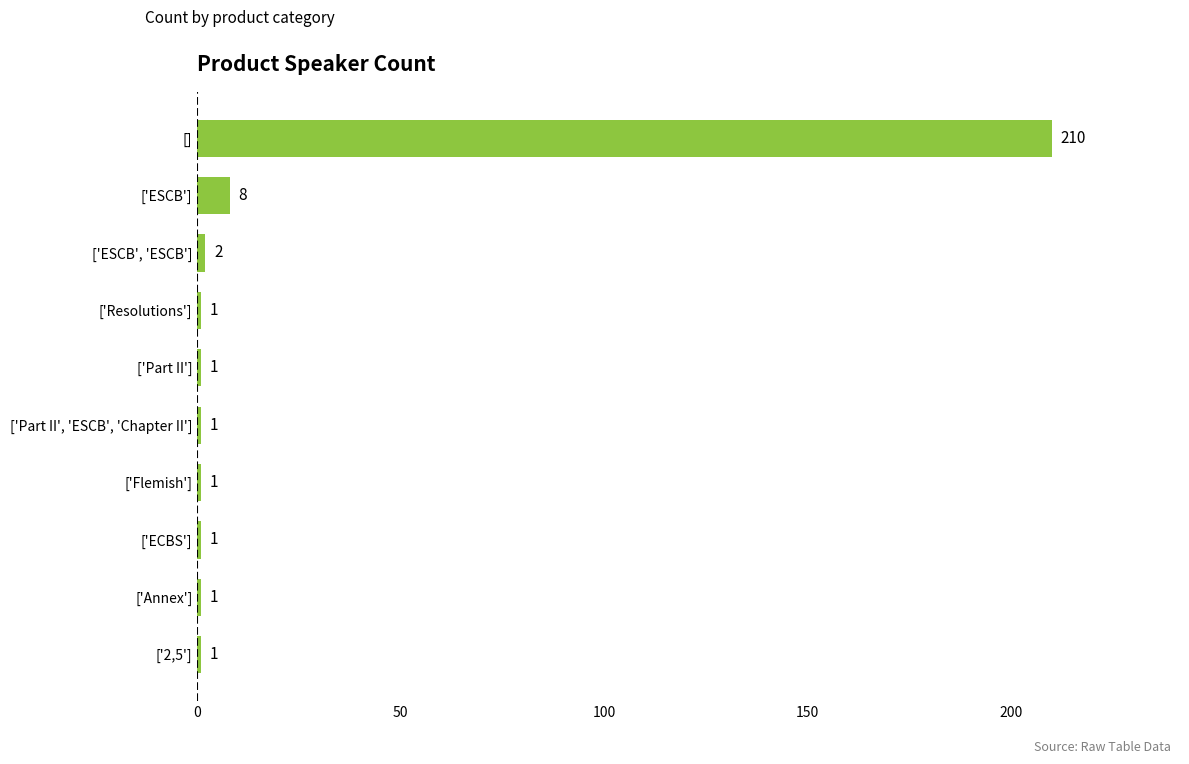

How many bars are there in total?

10